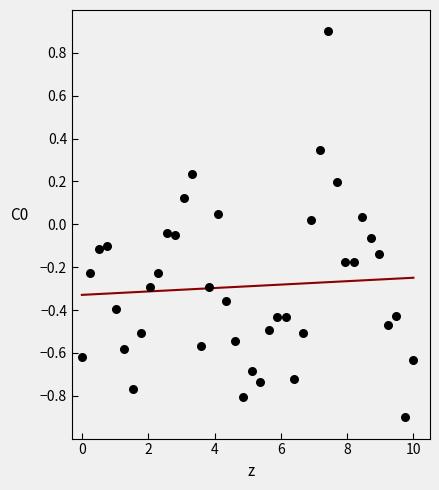

Which series reaches the minimum Y coordinate?

Odd_H_FT